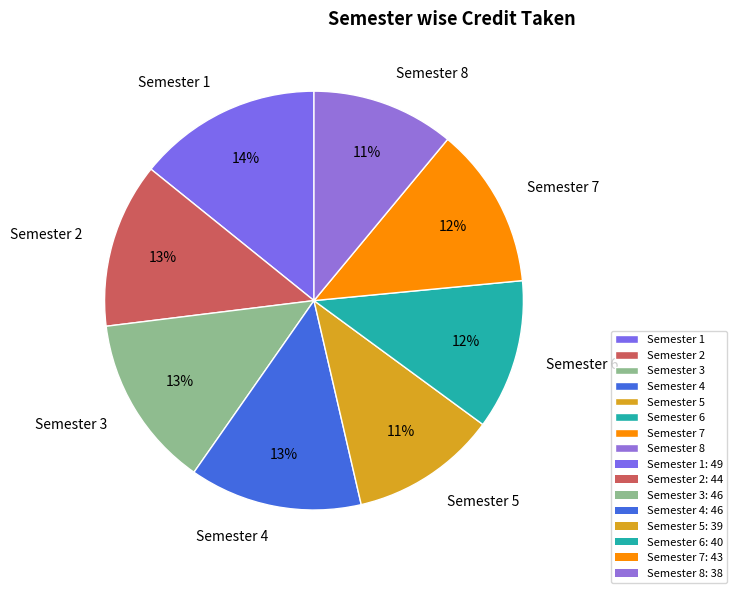

What percentage is the Semester 7 slice, to the nearest percent?

12%